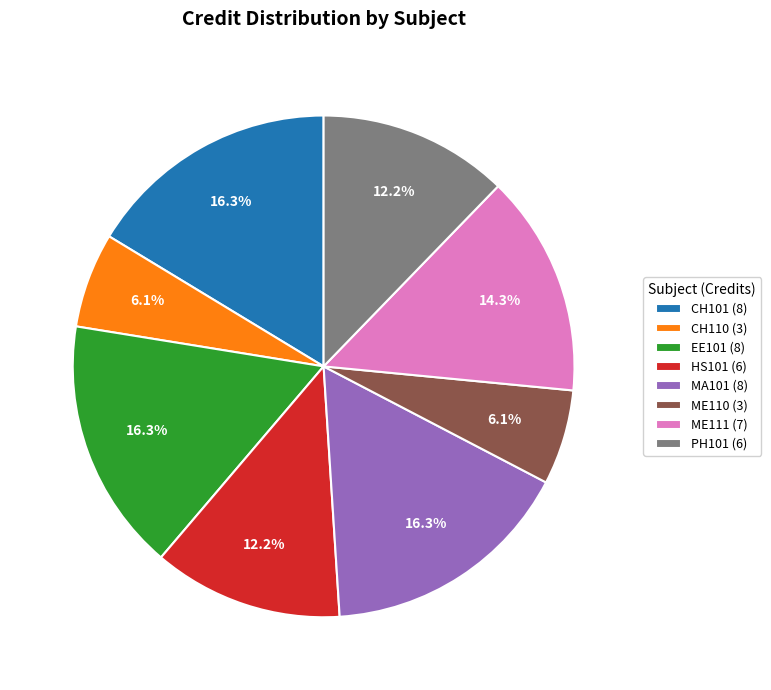

Does MA101 (8) account for over 50% of the chart?

No